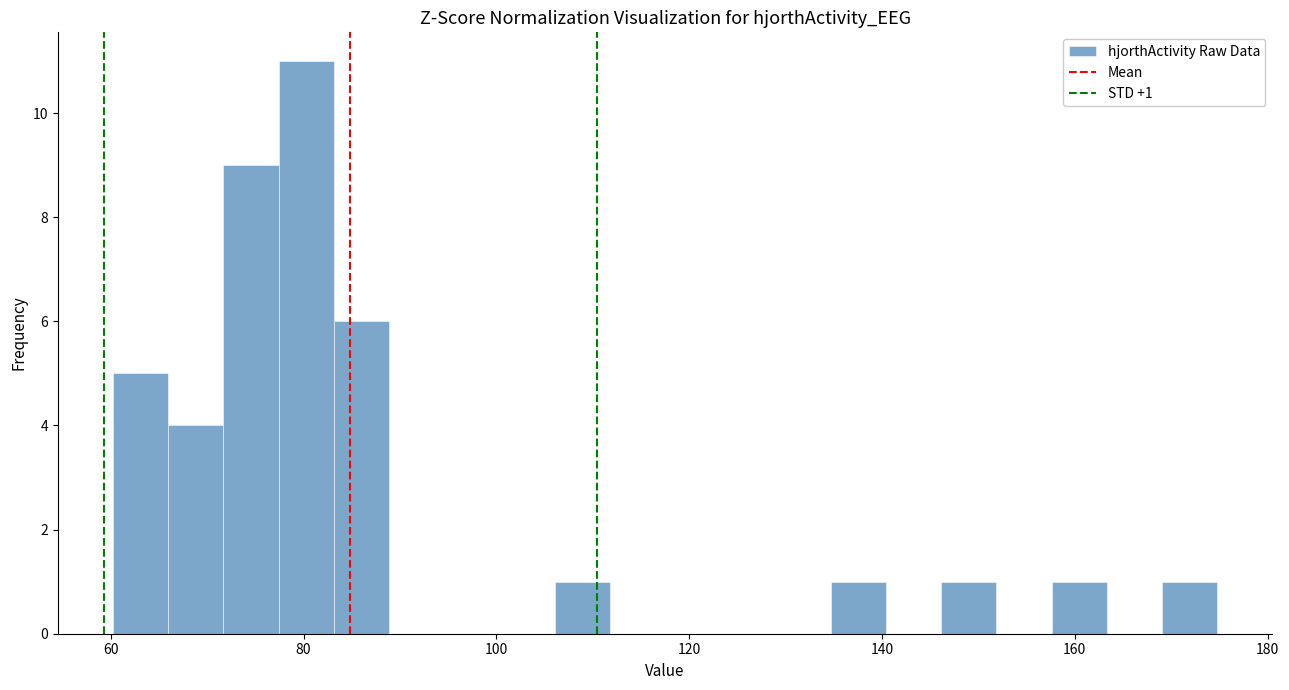

Around what value on the x-axis is the tallest bar? Give the approximate position of its centre, as read against the axis.

80